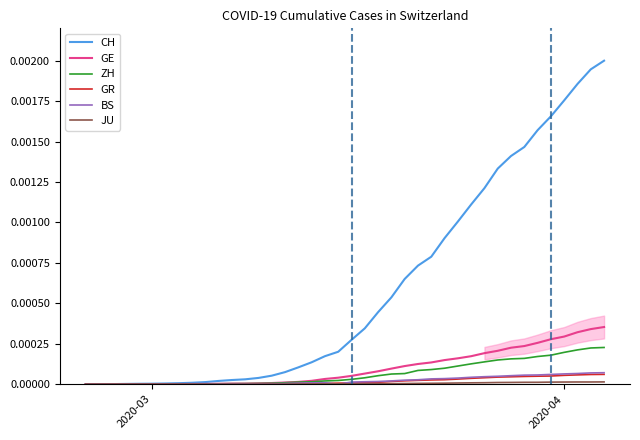

At which label is CH closest to 0?

2020-03